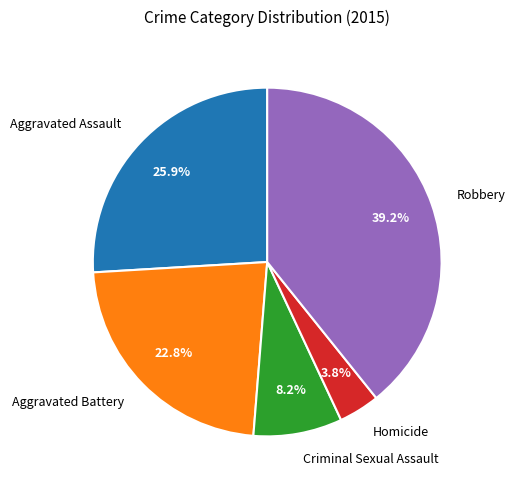

Is Robbery the majority of the pie?

No